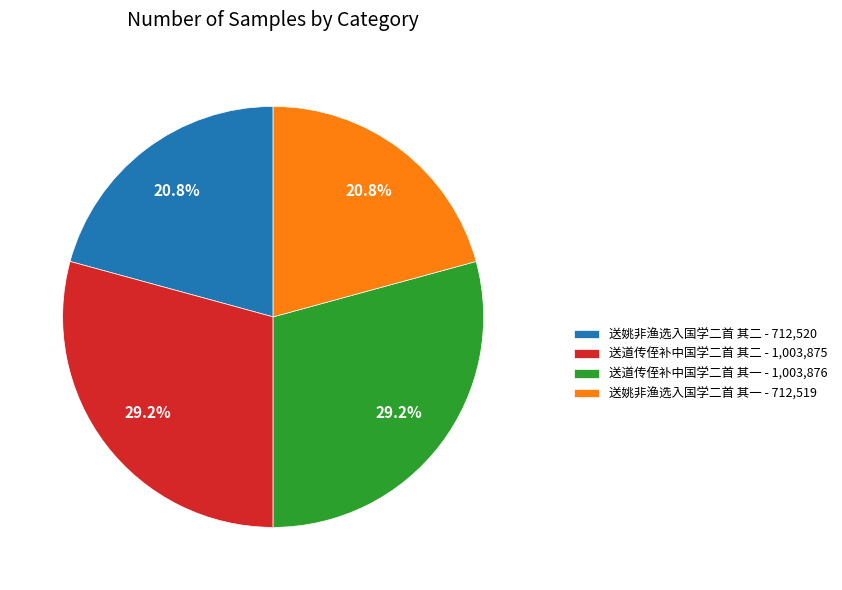

How much of the chart is everything except 送道传侄补中国学二首 其二?

70.8%